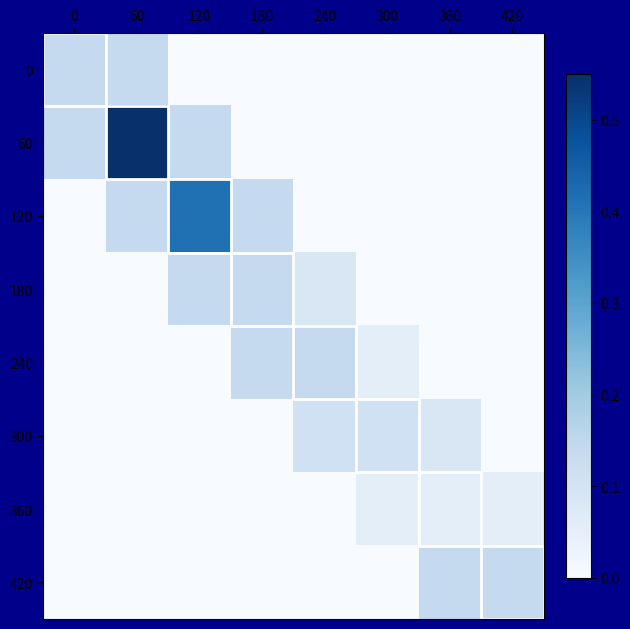

At how many categories does at least one series exceed 0?

8